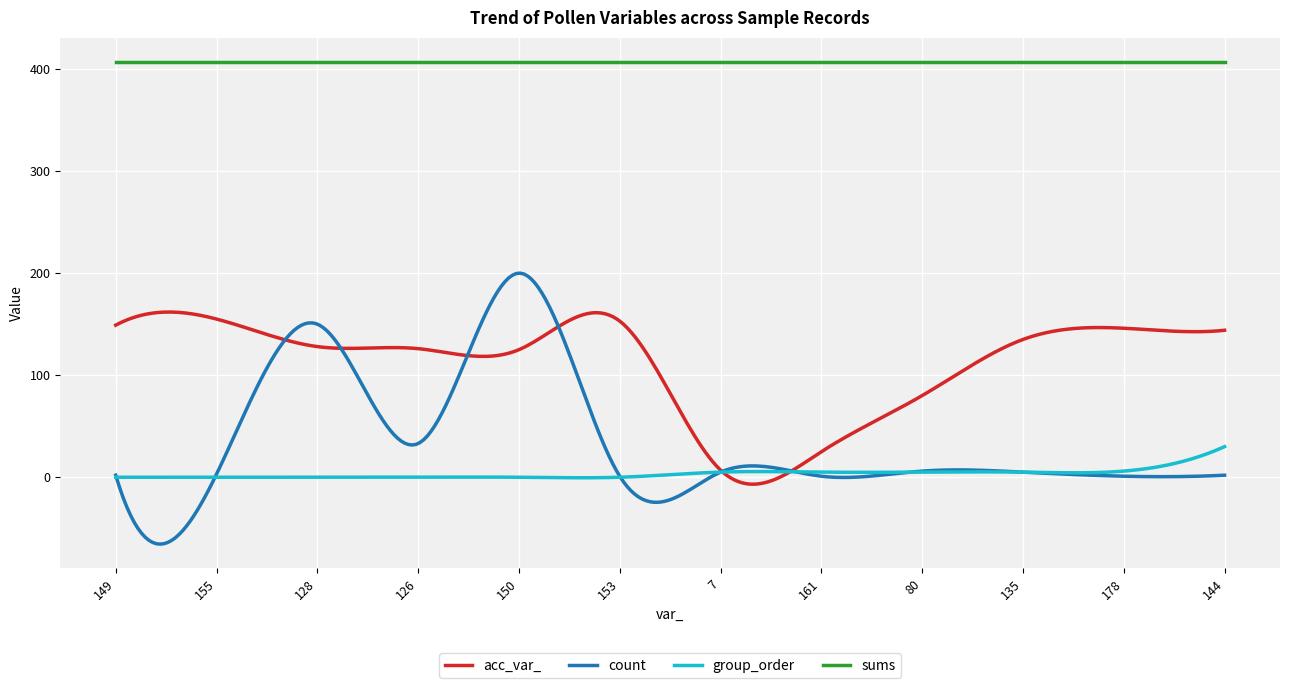

What is the highest value of the group_order series?

30.0